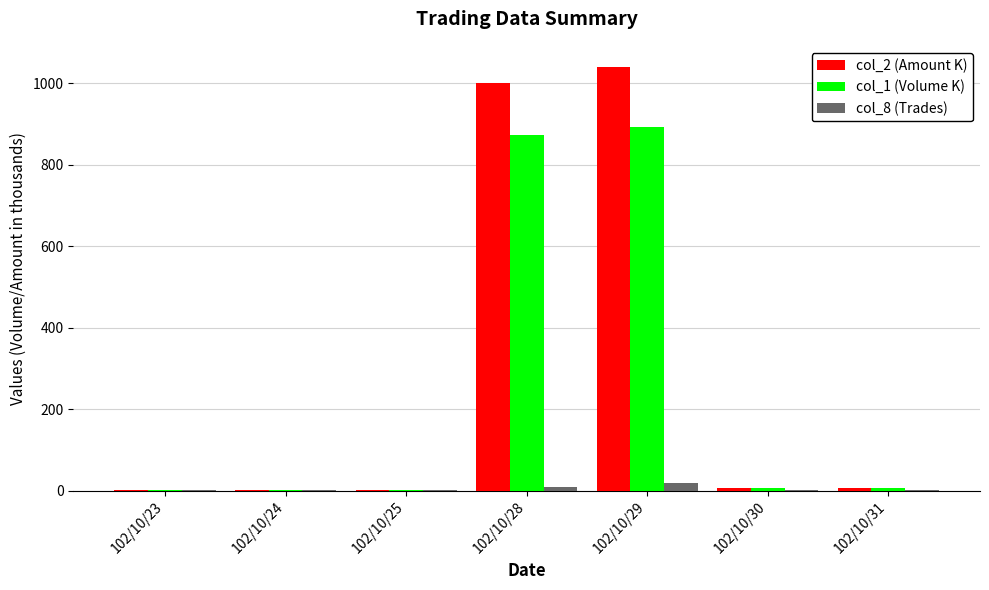

Where is col_1 (Volume K) nearest to the value 446?

102/10/28